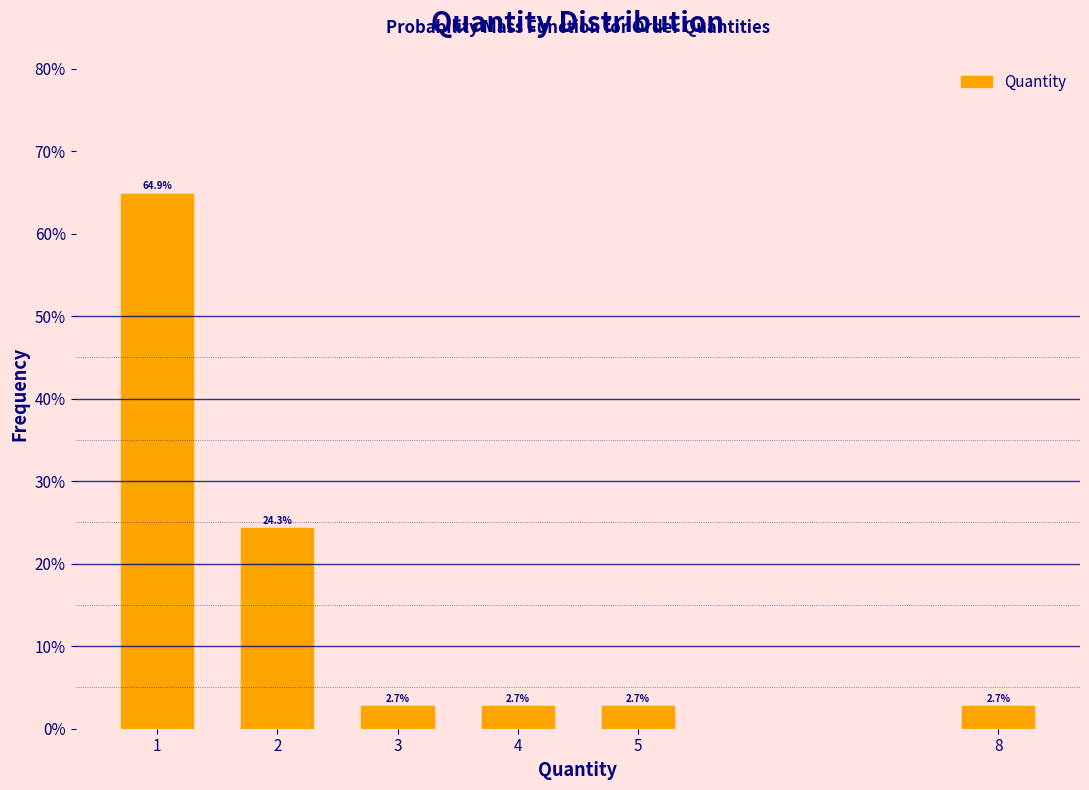

Reading left to right, extract all data points from this chart.

64.9	24.3	2.7	2.7	2.7	2.7